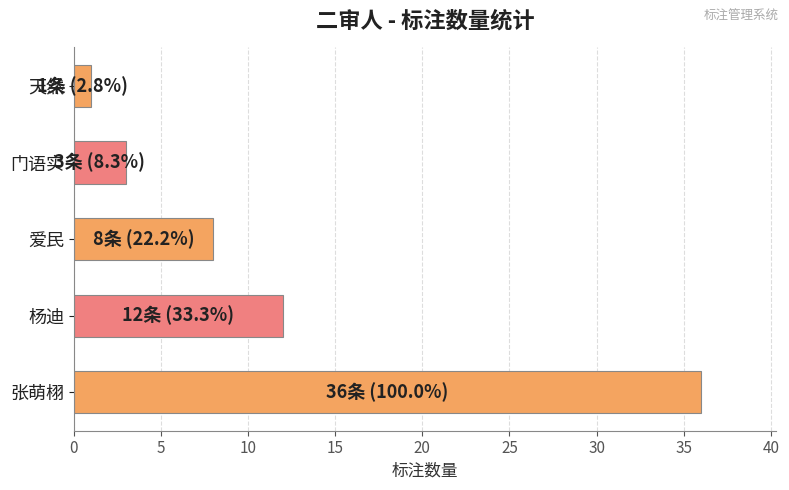

Which has a higher value, 杨迪 or 爱民?

杨迪